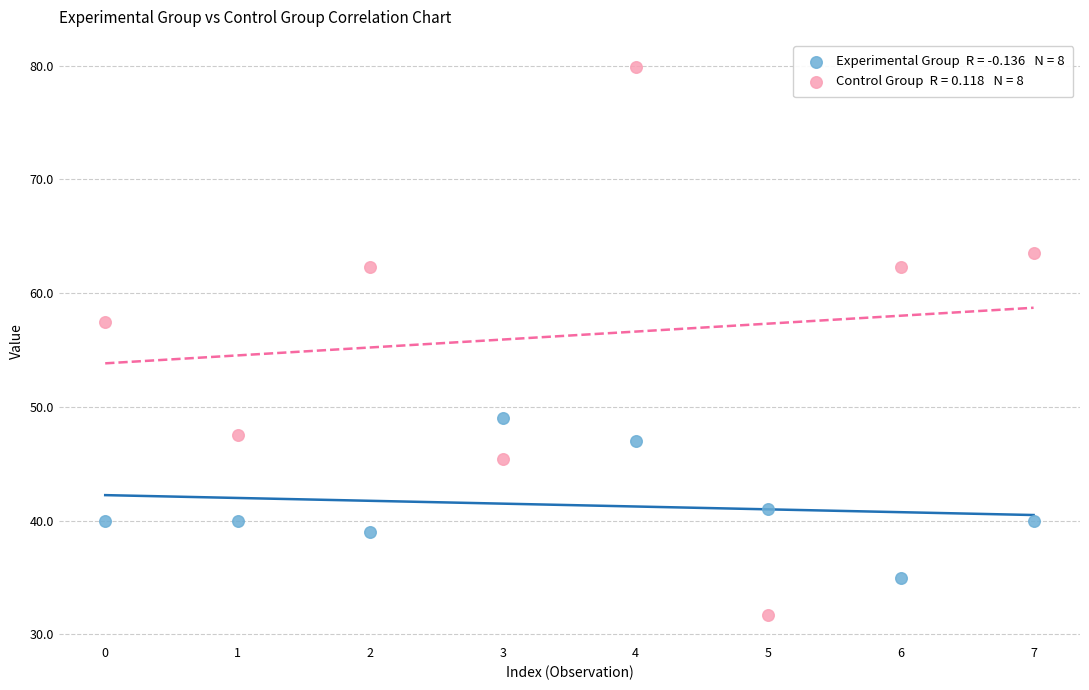

Across all series, what Y value is closest to 55?

57.5